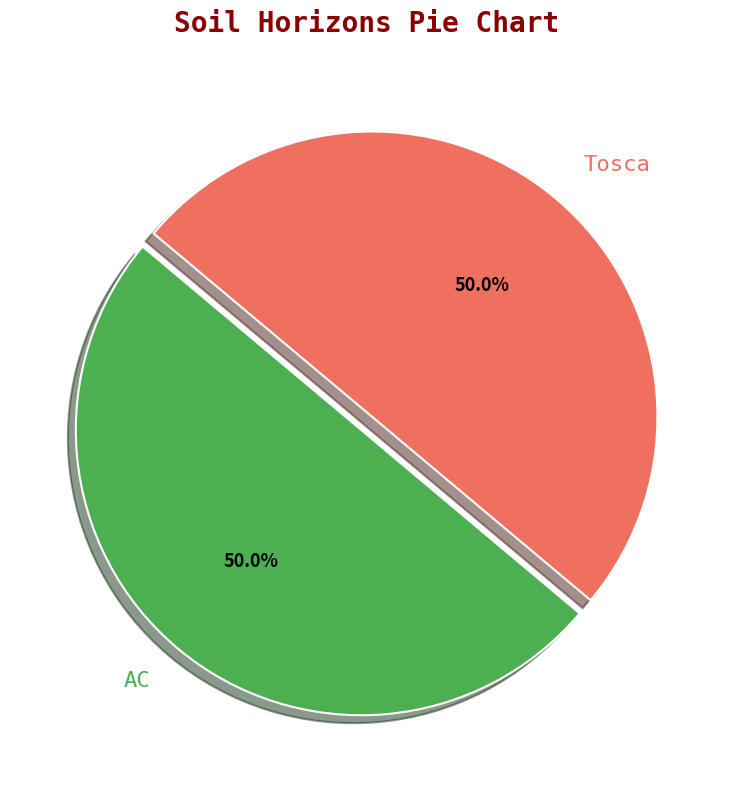

What percentage do AC and Tosca together represent?

100.0%